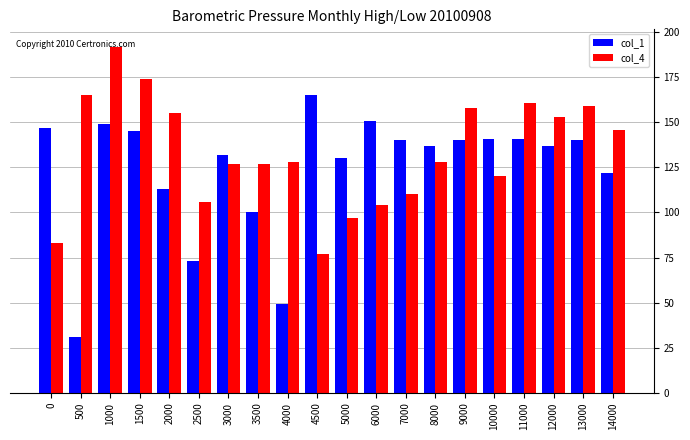

Between 0 and 14000, which series saw the biggest shift?

col_4